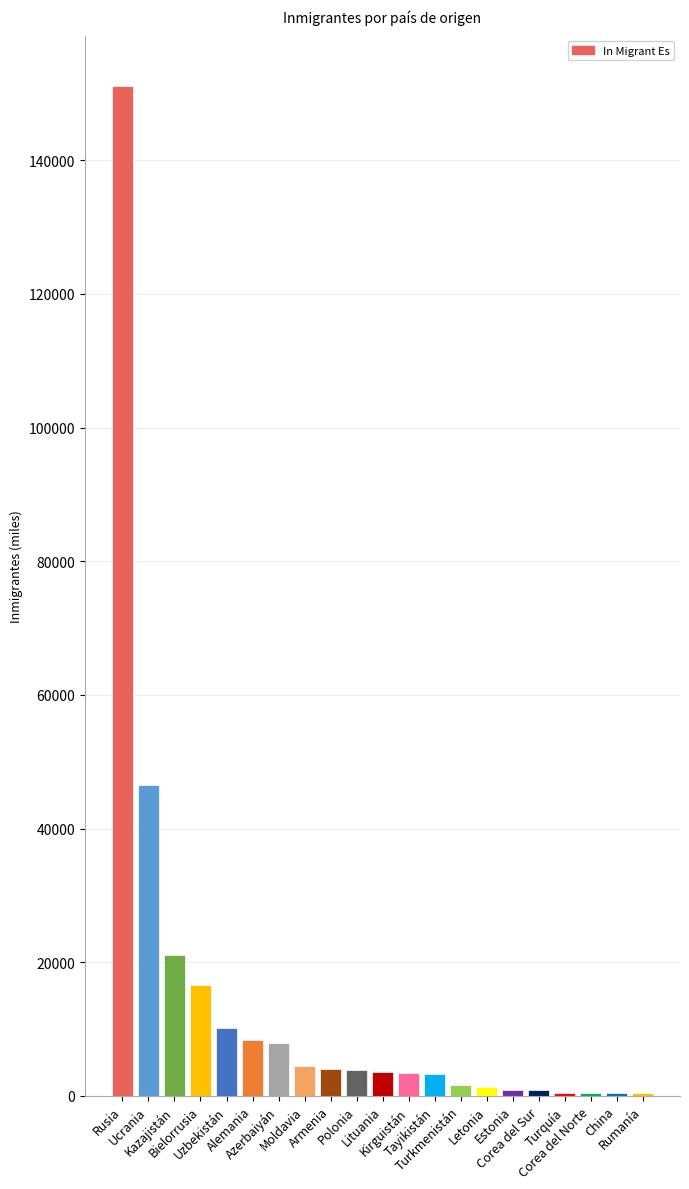

What is the maximum value shown in the chart?

151090